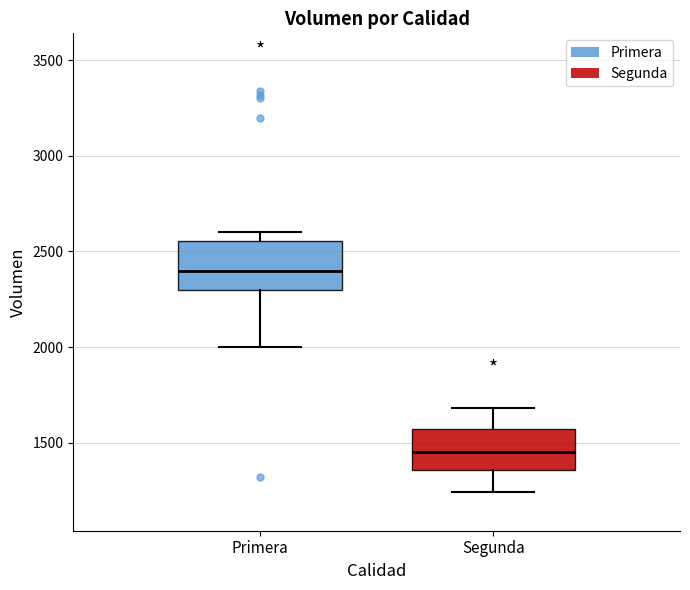

Where does the median line of the box for Segunda sit on the y-axis? The values are not printed on the chart, so give them approximately, as read against the axis.

1450